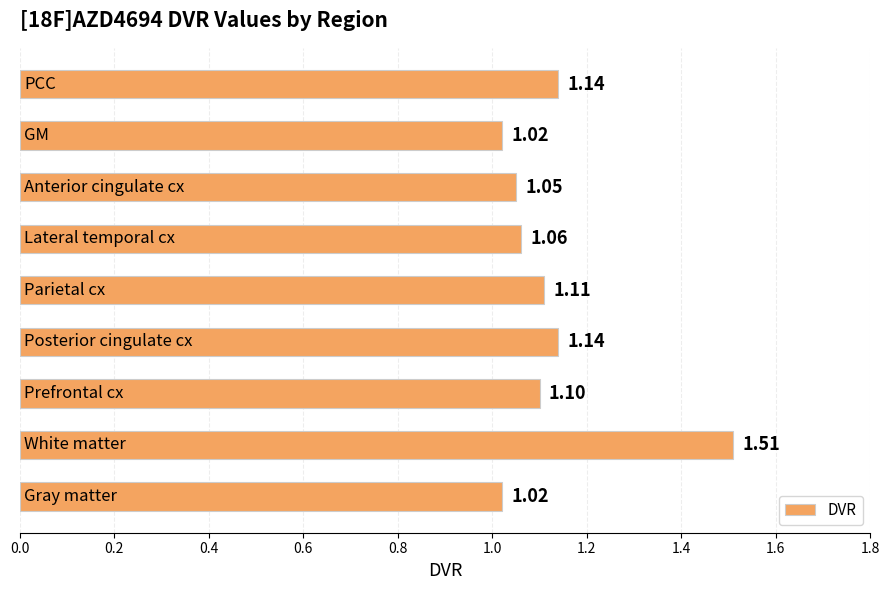

What is the sum of all values?

10.2